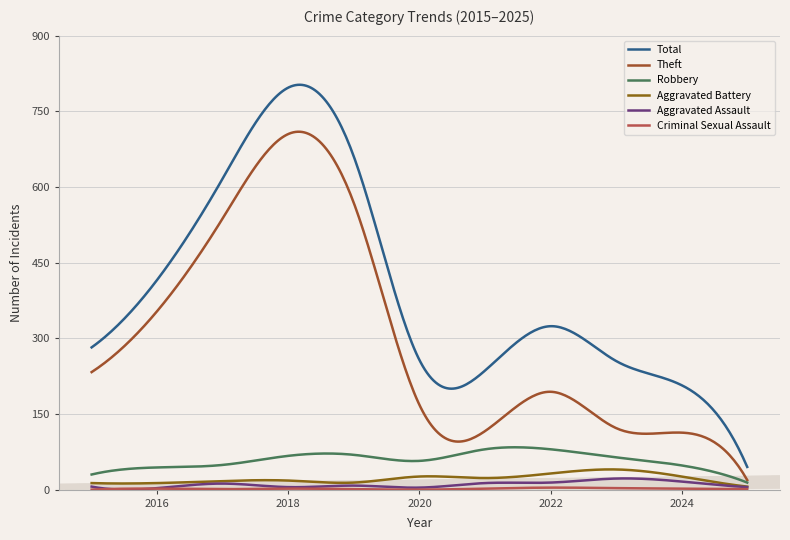

Which category has the highest value across all series?

2018